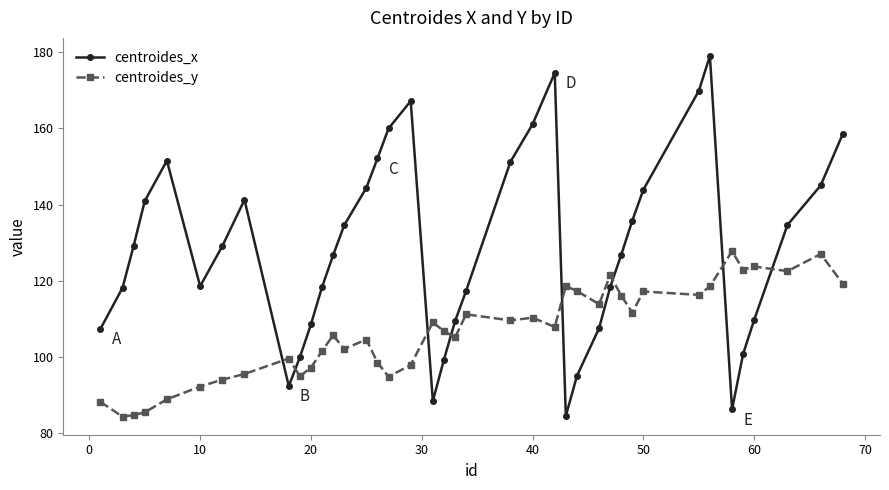

What is the average value of the centroides_x series?

128.4